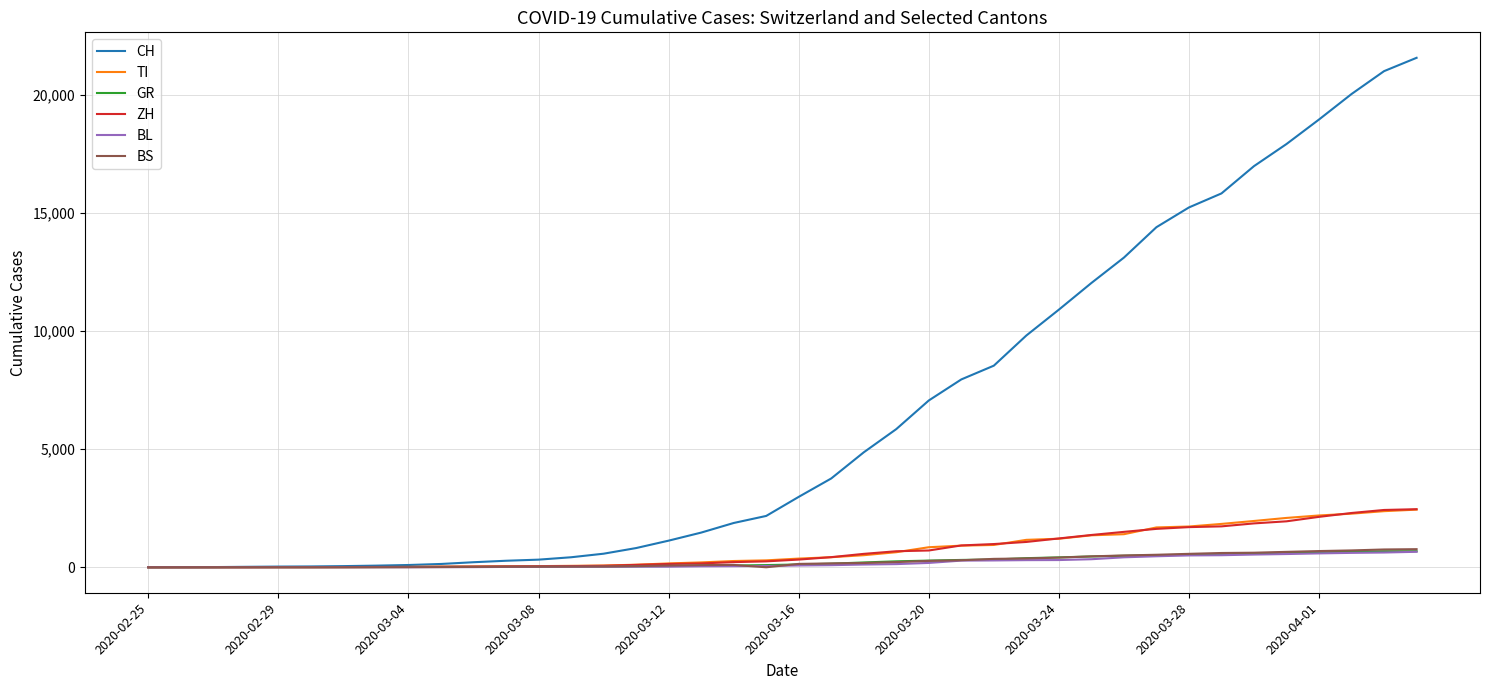

Which series has the largest range (max minus min)?

CH